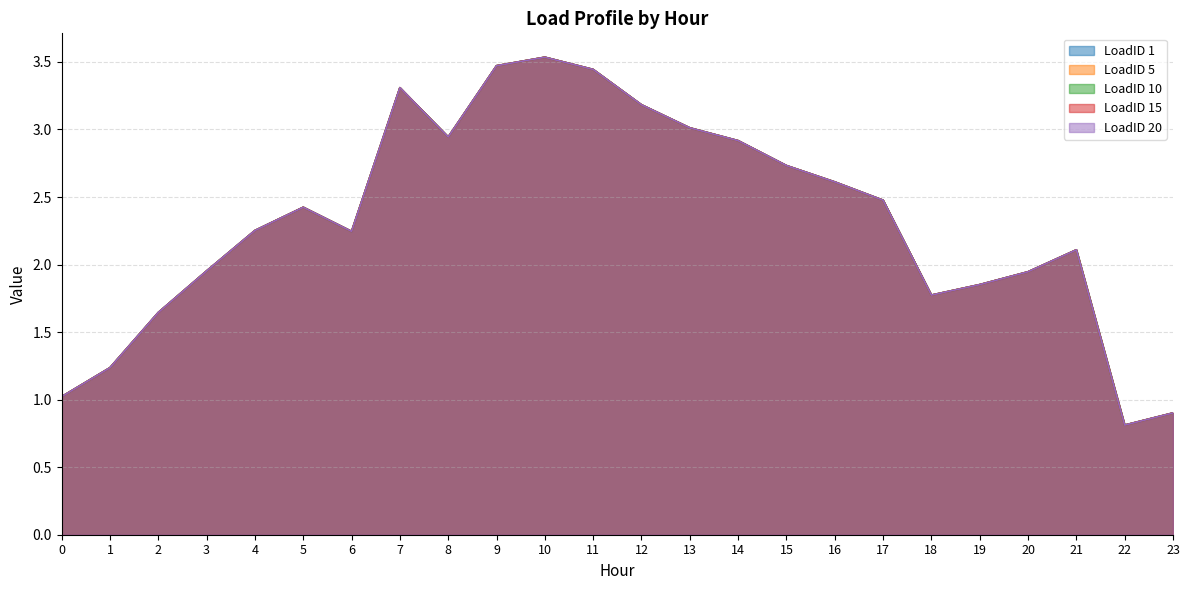

The value of LoadID 1 at 16 is 2.6. True or false?

True